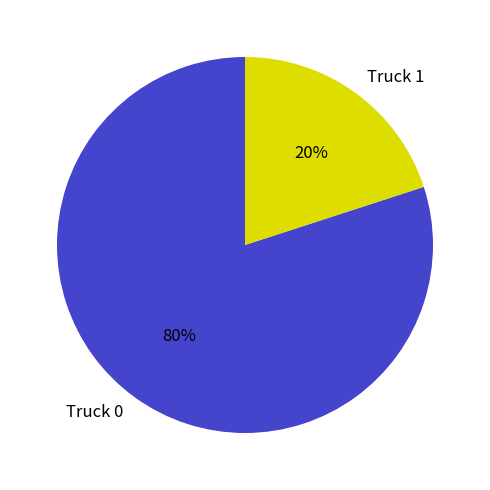

To the nearest percent, what percentage of the pie is Truck 1?

20%